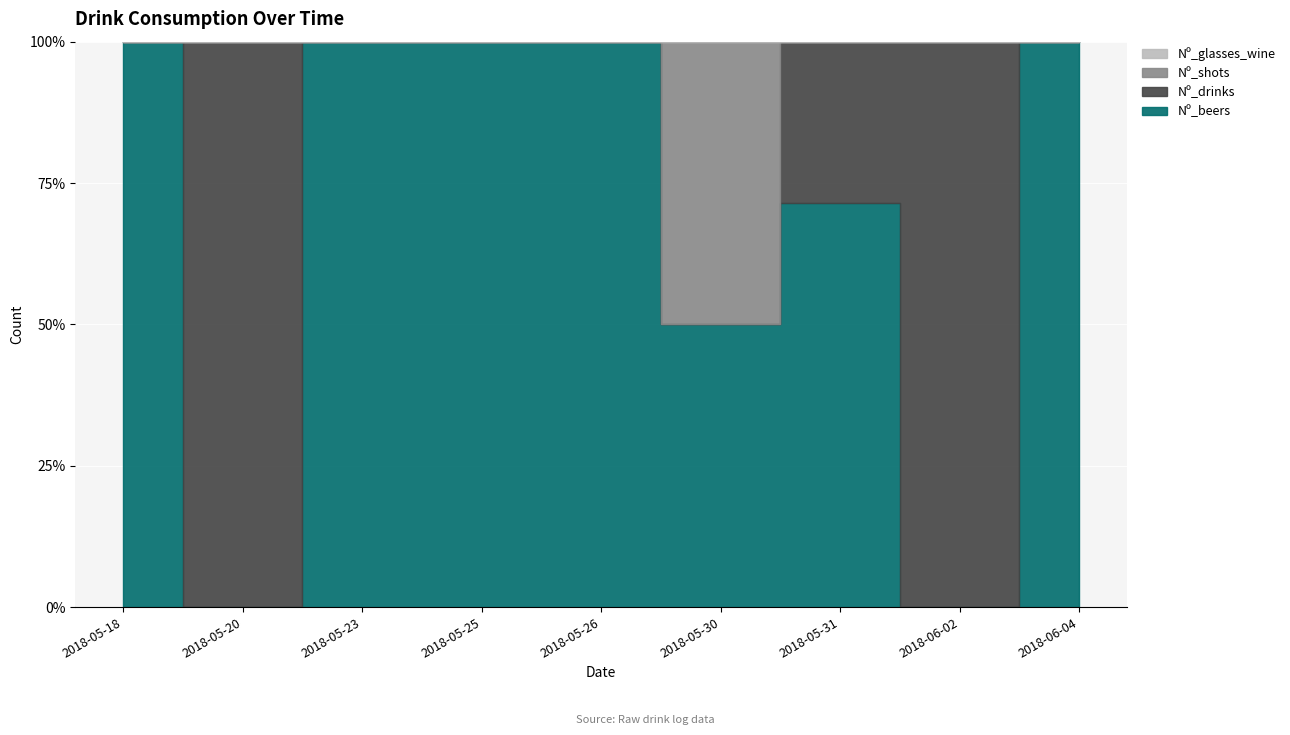

True or false: Nº_glasses_wine and Nº_drinks intersect in this chart.

False